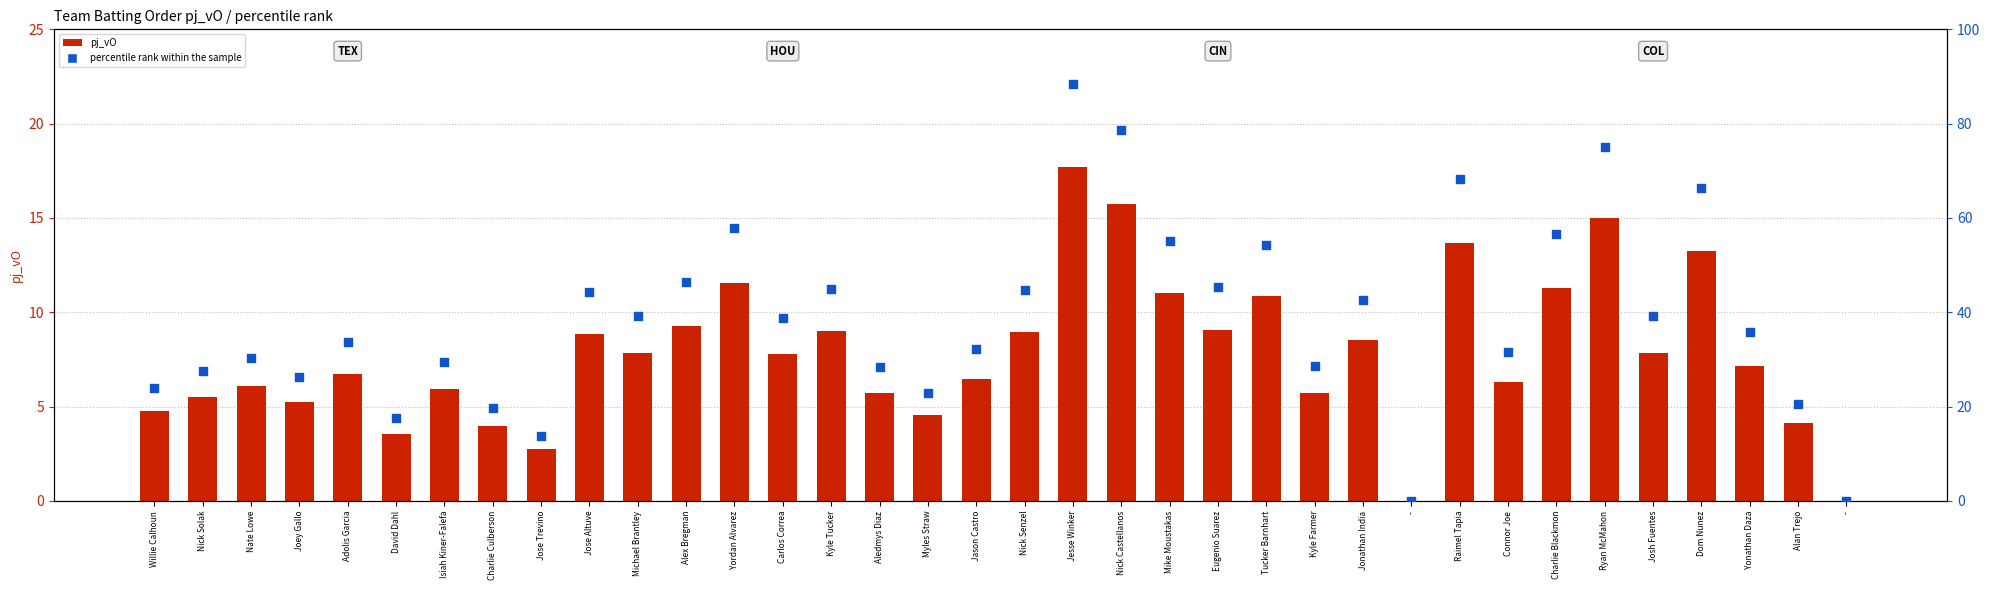

What is the total value across all series at Eugenio Suarez?

54.5